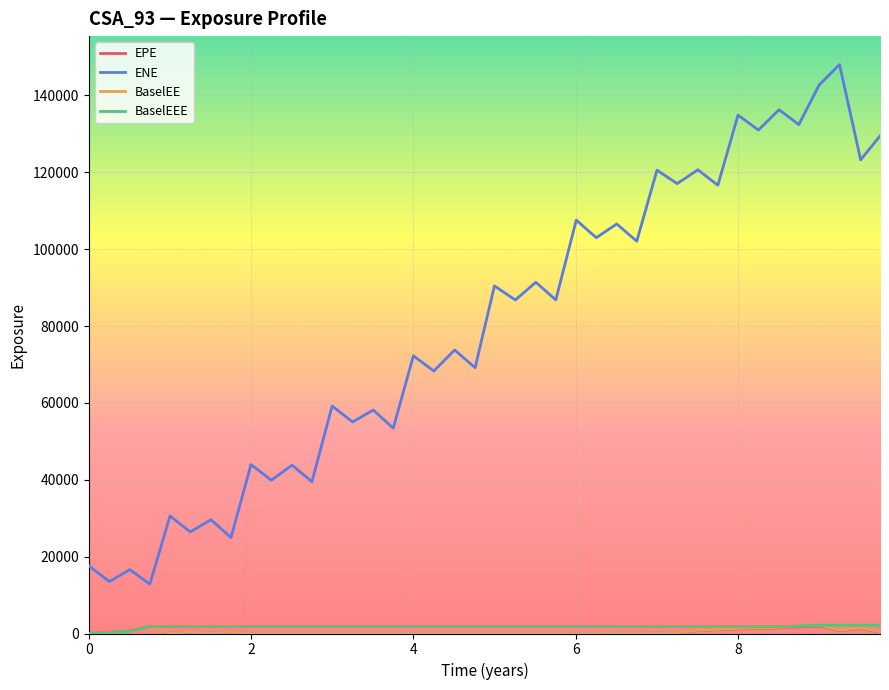

What is the maximum value for ENE?

148020.0